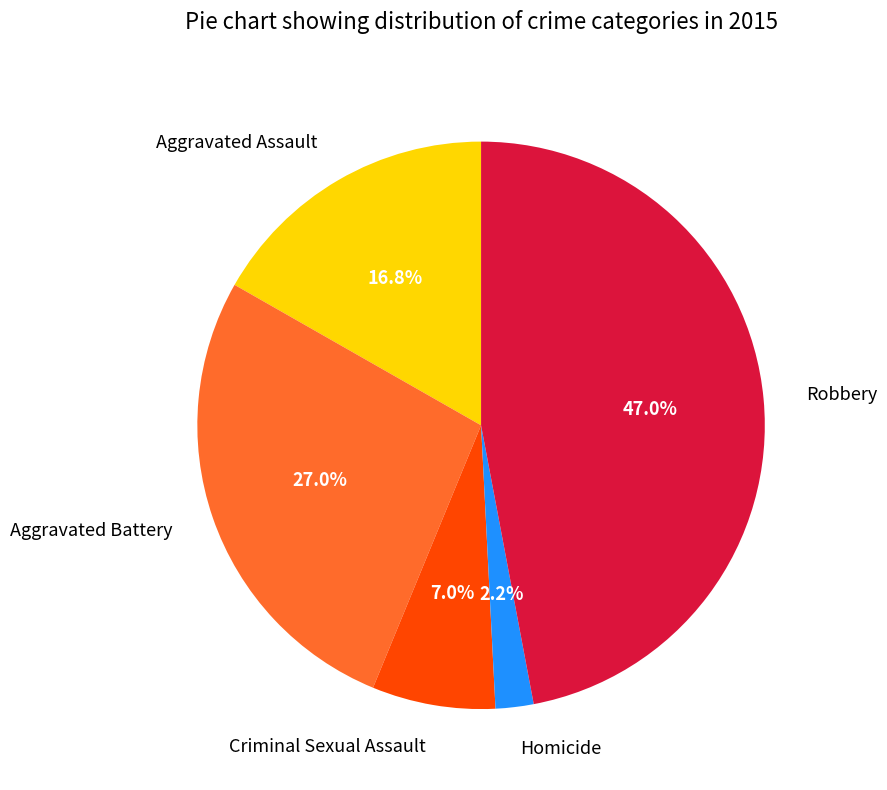

How many slices are in this pie chart?

5